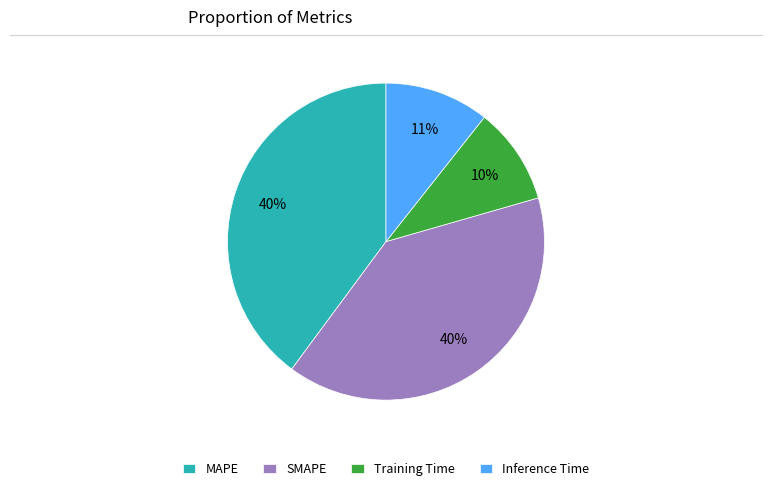

Which category has the smallest portion of the pie?

Training Time